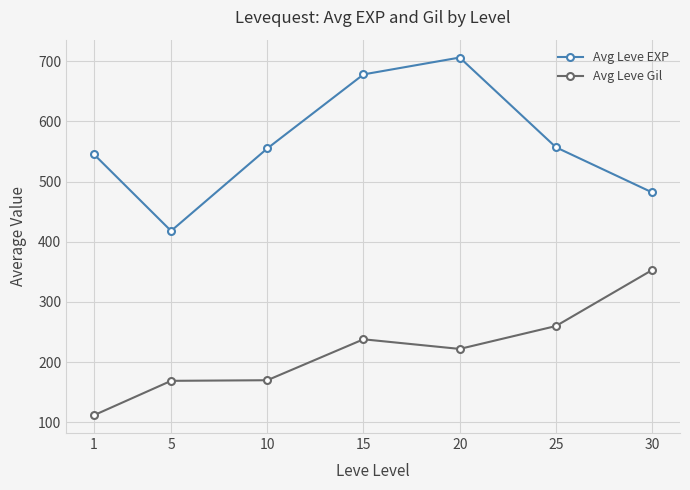

Which series changed the most between 1 and 30?

Avg Leve Gil